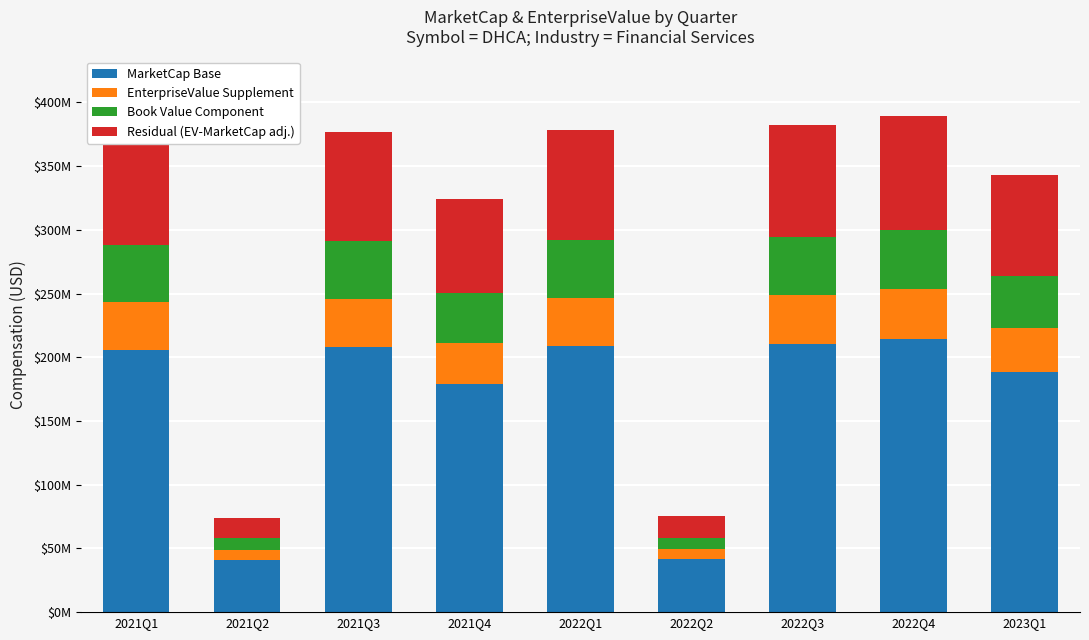

Are the bars horizontal?

No